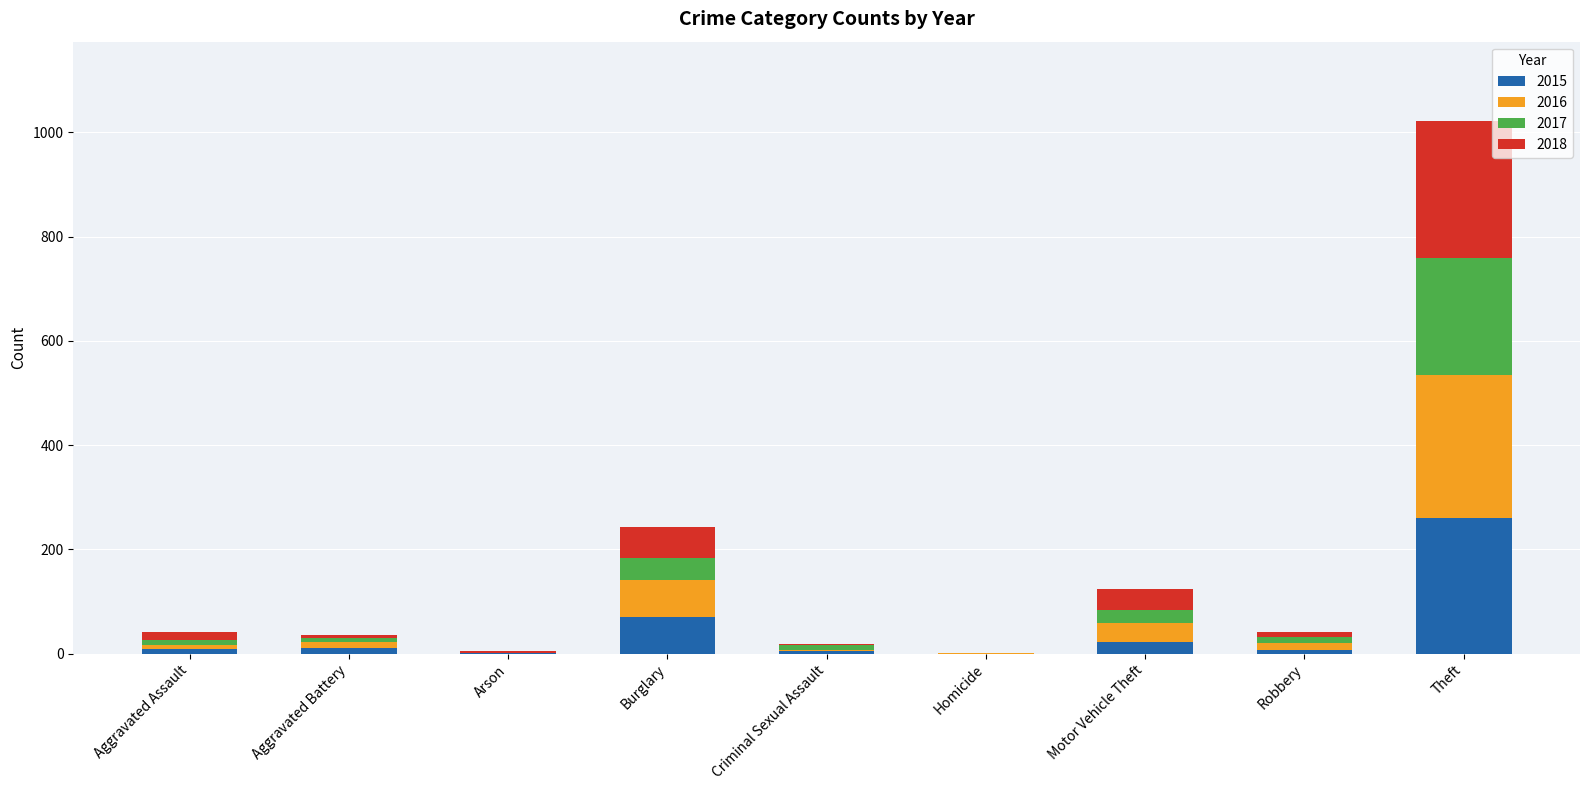

What is the total value across all series at Burglary?

244